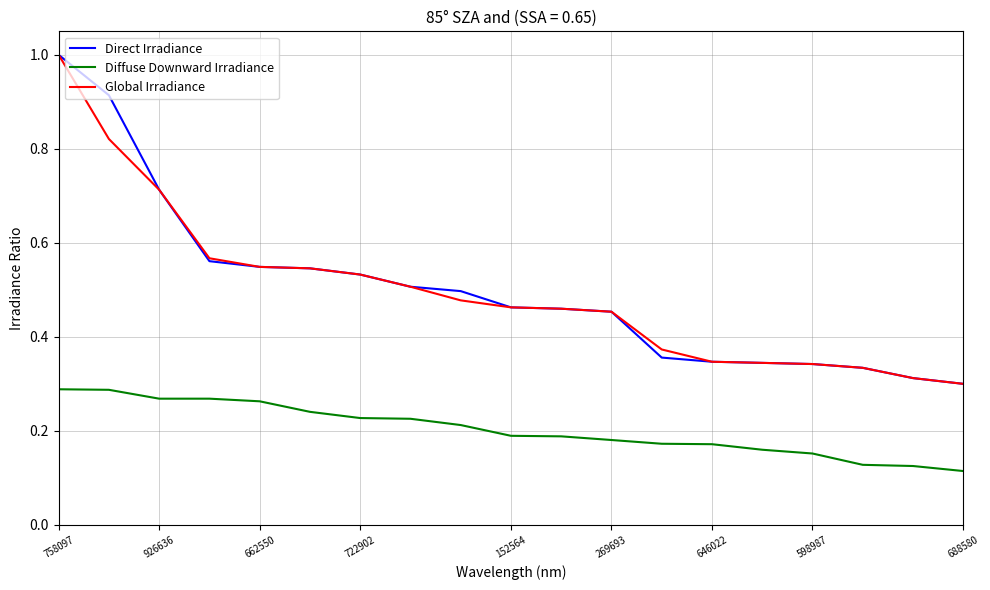

True or false: Direct Irradiance and Diffuse Downward Irradiance intersect in this chart.

False